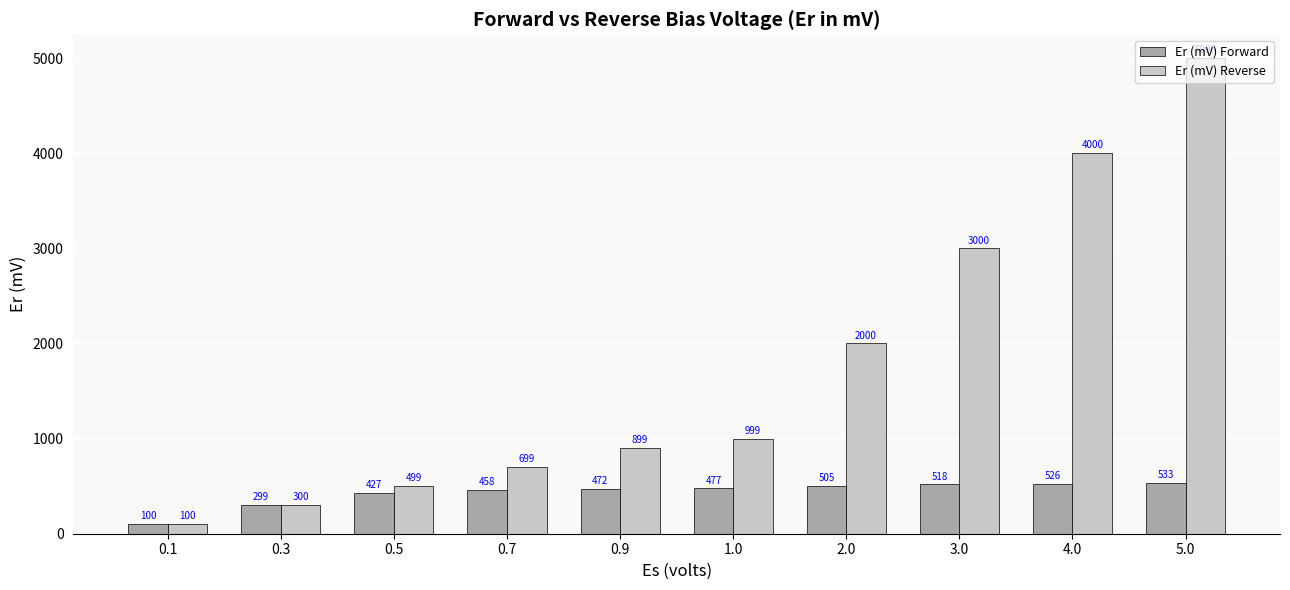

What is the label of the 5th bar from the left?

0.9